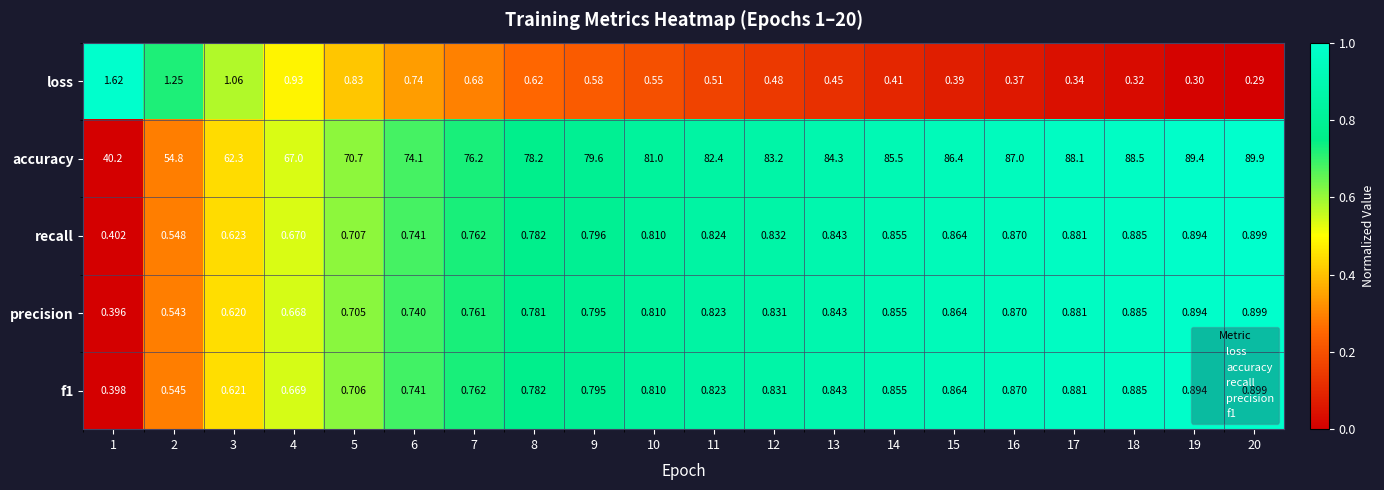

Which series changed the most between 1 and 3?

accuracy